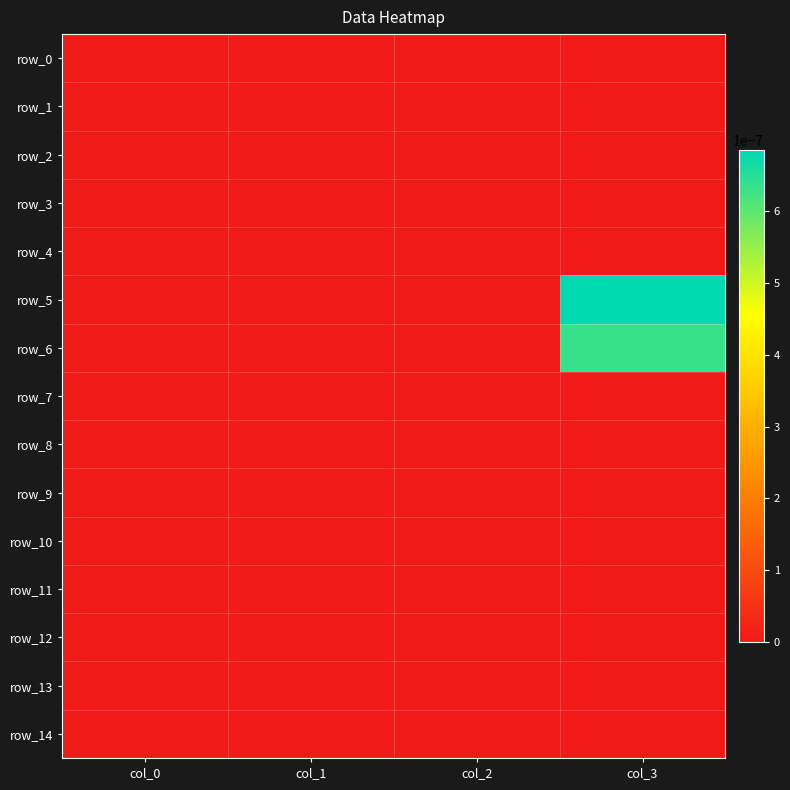

Is the value of row_3 at col_2 greater than the value of row_4 at col_0?

No